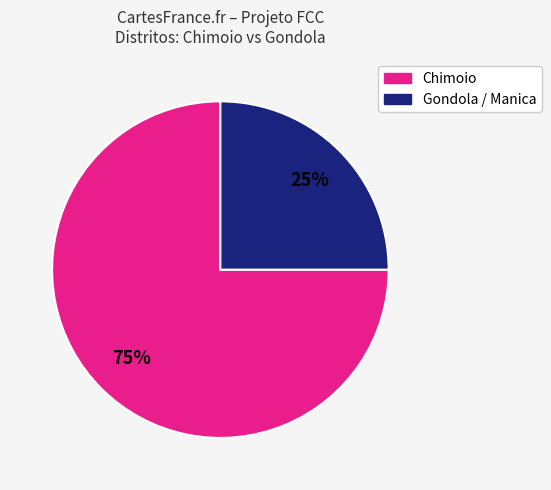

Does any single category account for the majority?

Yes